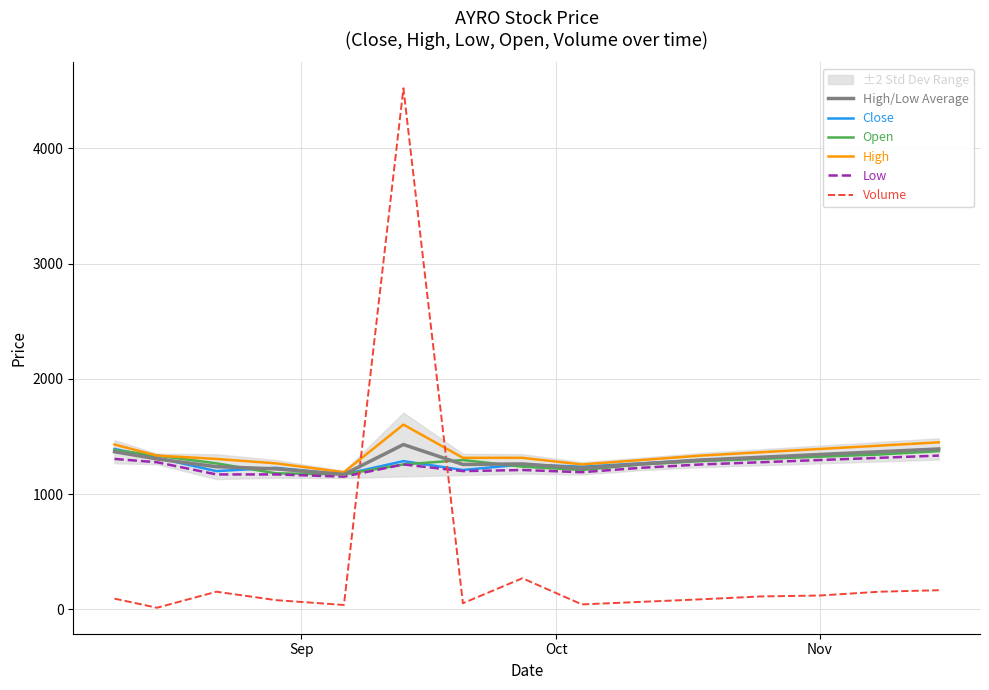

What is the minimum value for Low?

1152.0